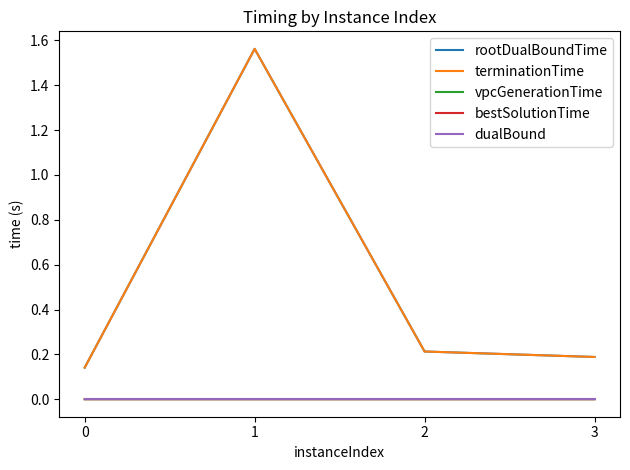

Reading left to right, transcribe all the data shown in this chart.

rootDualBoundTime: 0=0.1	1=1.6	2=0.2	3=0.2
terminationTime: 0=0.1	1=1.6	2=0.2	3=0.2
vpcGenerationTime: 0=0.0	1=0.0	2=0.0	3=0.0
bestSolutionTime: 0=0.0	1=0.0	2=0.0	3=0.0
dualBound: 0=-0.0	1=0.0	2=0.0	3=0.0